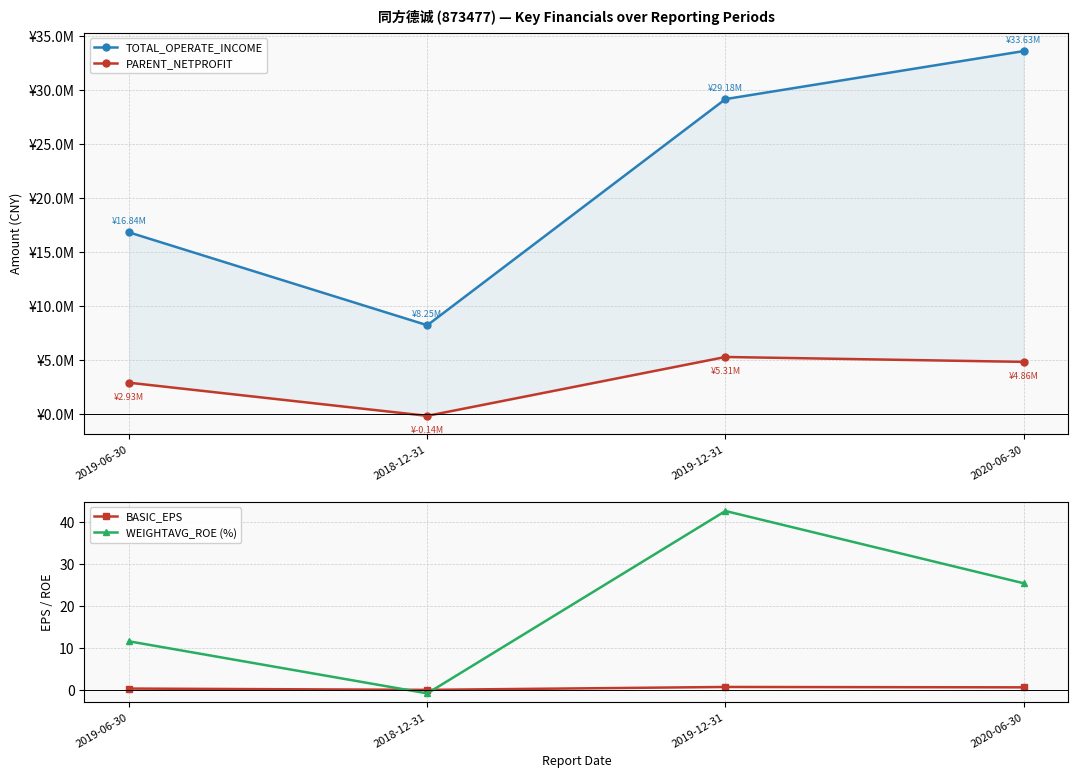

At which label does BASIC_EPS reach its minimum?

2018-12-31